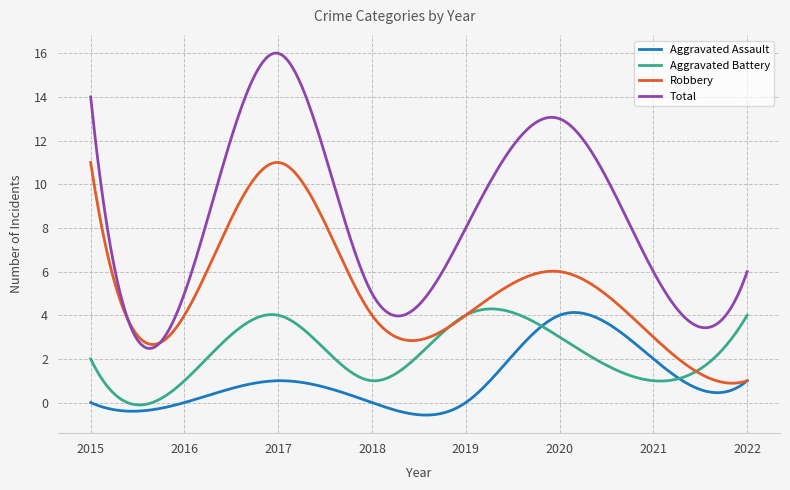

True or false: Robbery and Total intersect in this chart.

True